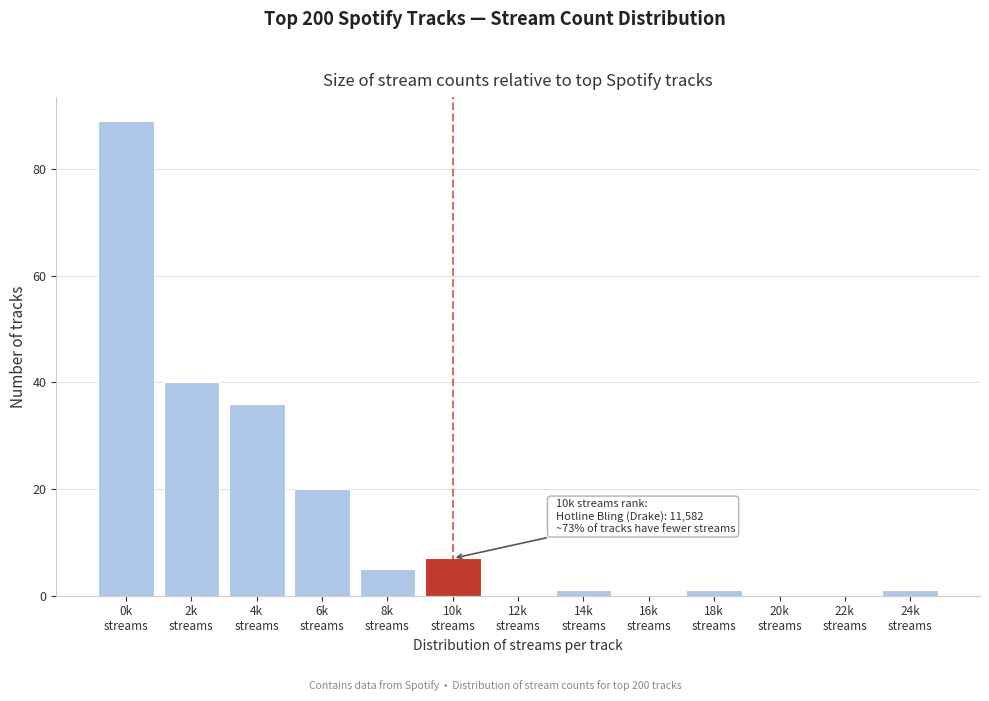

What is the greatest value displayed?

89